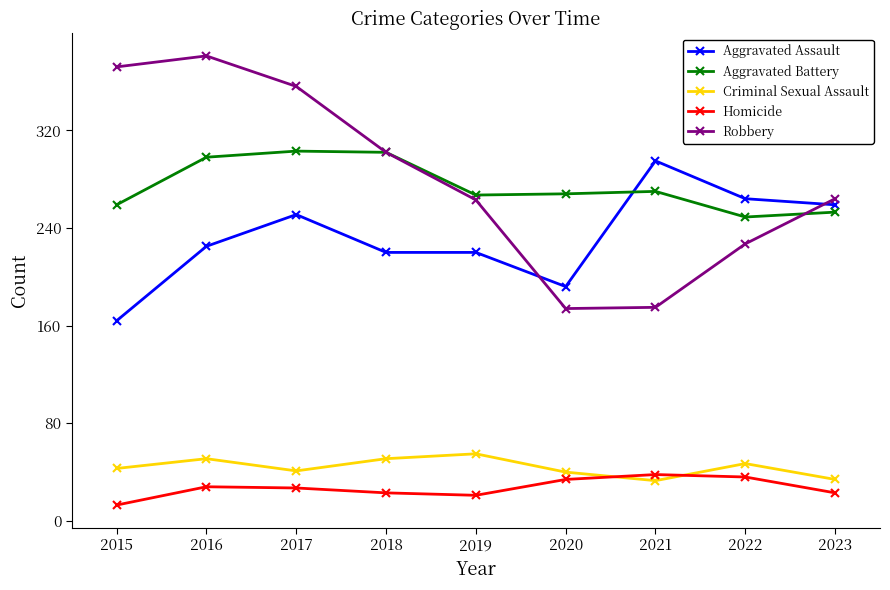

True or false: Aggravated Battery has a value of 303 at 2017.

True